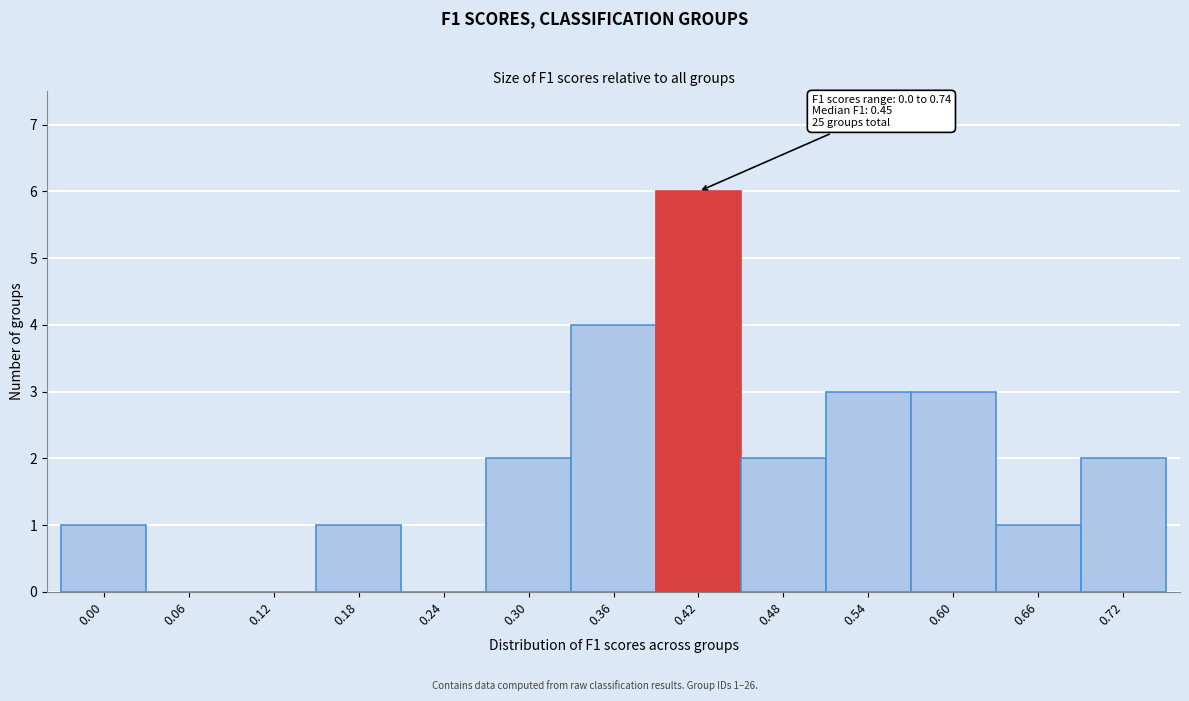

Reading left to right, extract all data points from this chart.

0.00=1	0.06=0	0.12=0	0.18=1	0.24=0	0.30=2	0.36=4	0.42=6	0.48=2	0.54=3	0.60=3	0.66=1	0.72=2